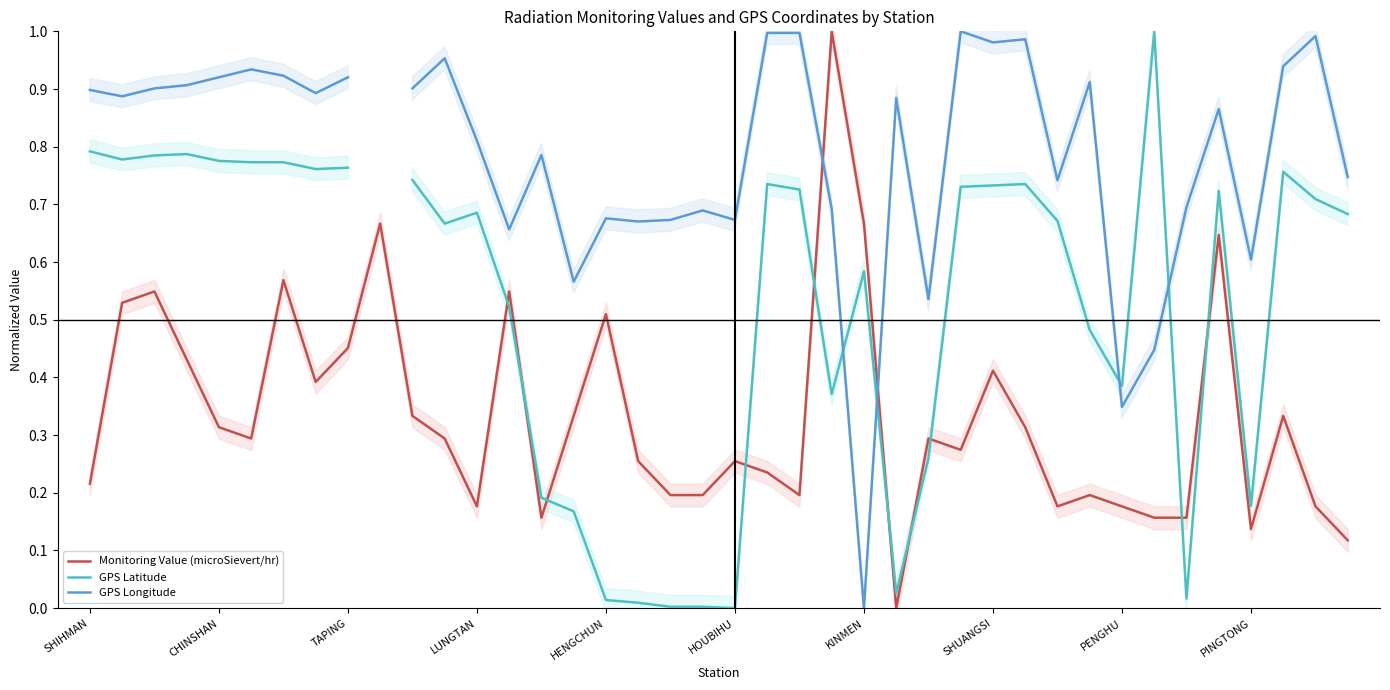

What is the total value across all series at 23?

2.1